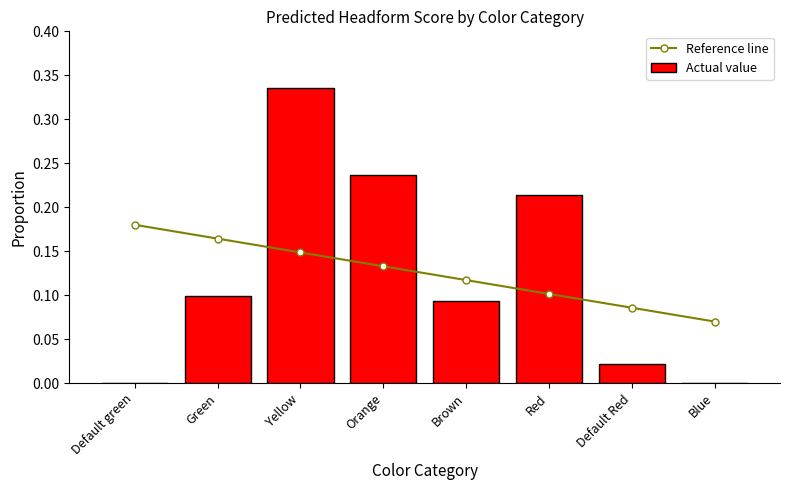

Which series has the largest total across all categories?

Reference line